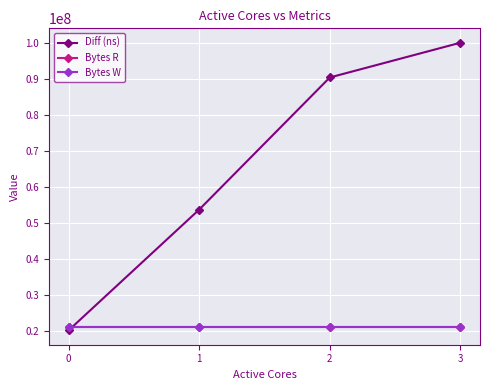

Does the chart have visible grid lines?

Yes